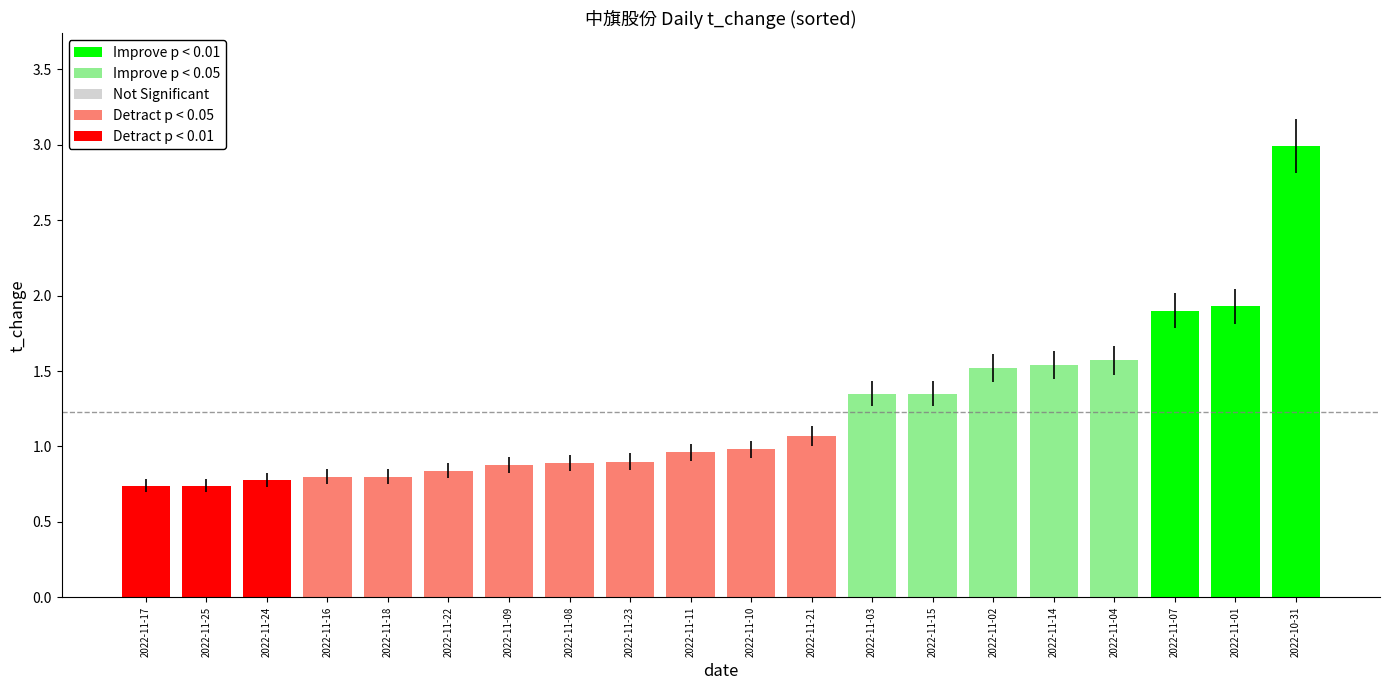

Is it true that the value at 2022-11-02 is 2.1?

False